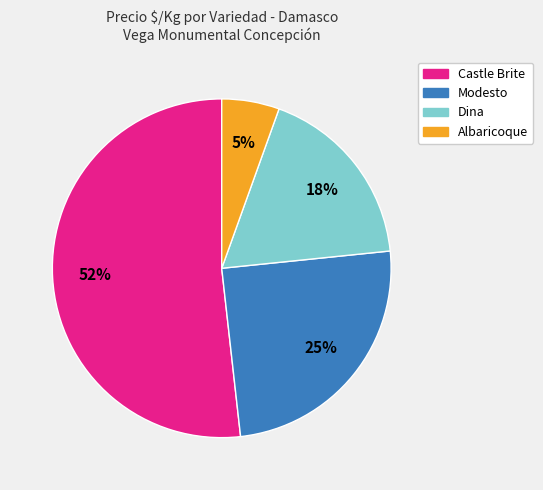

Is there a majority slice in this chart?

Yes